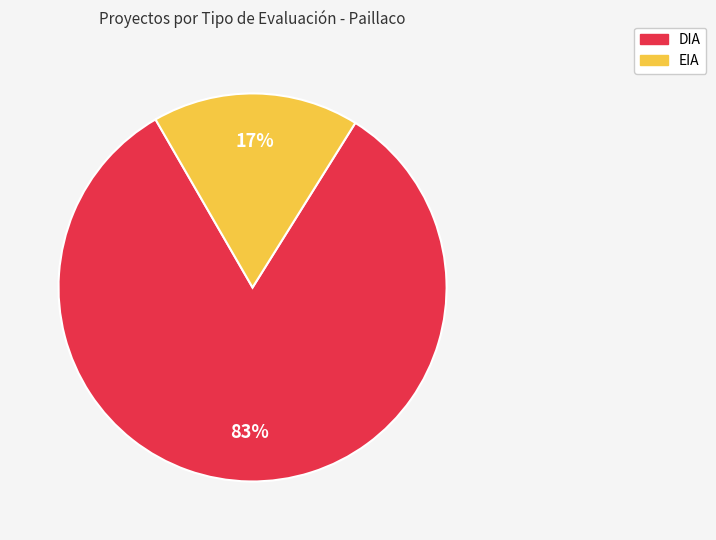

The EIA slice represents 26% of the pie. True or false?

False